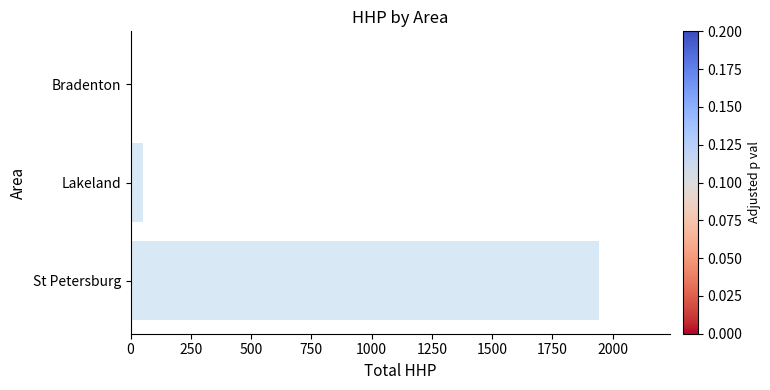

What is the greatest value displayed?

1945